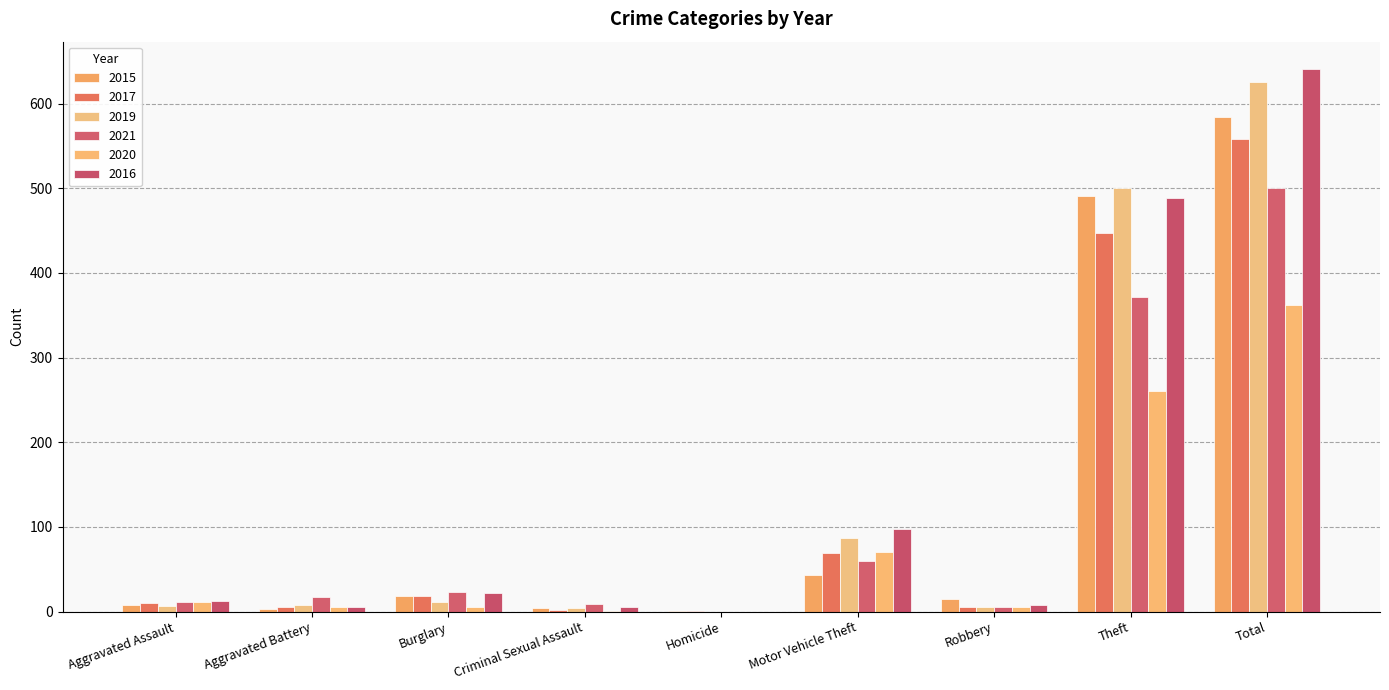

Reading right to left, extract all data points from this chart.

2015: Total=584	Theft=491	Robbery=15	Motor Vehicle Theft=43	Homicide=1	Criminal Sexual Assault=4	Burglary=19	Aggravated Battery=3	Aggravated Assault=8
2017: Total=558	Theft=447	Robbery=6	Motor Vehicle Theft=69	Homicide=1	Criminal Sexual Assault=2	Burglary=18	Aggravated Battery=5	Aggravated Assault=10
2019: Total=625	Theft=500	Robbery=6	Motor Vehicle Theft=87	Homicide=0	Criminal Sexual Assault=4	Burglary=12	Aggravated Battery=8	Aggravated Assault=7
2021: Total=500	Theft=371	Robbery=5	Motor Vehicle Theft=60	Homicide=0	Criminal Sexual Assault=9	Burglary=23	Aggravated Battery=17	Aggravated Assault=12
2020: Total=362	Theft=261	Robbery=6	Motor Vehicle Theft=71	Homicide=0	Criminal Sexual Assault=1	Burglary=5	Aggravated Battery=6	Aggravated Assault=11
2016: Total=641	Theft=489	Robbery=8	Motor Vehicle Theft=98	Homicide=0	Criminal Sexual Assault=6	Burglary=22	Aggravated Battery=5	Aggravated Assault=13